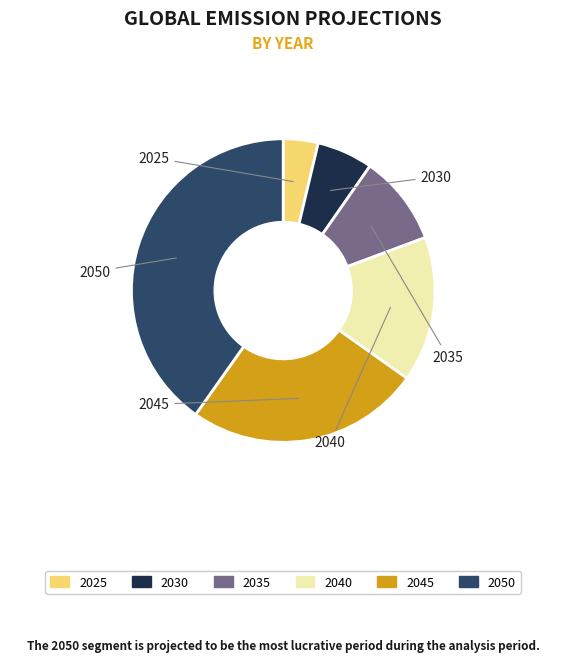

Is there any slice that represents more than half of the pie?

No